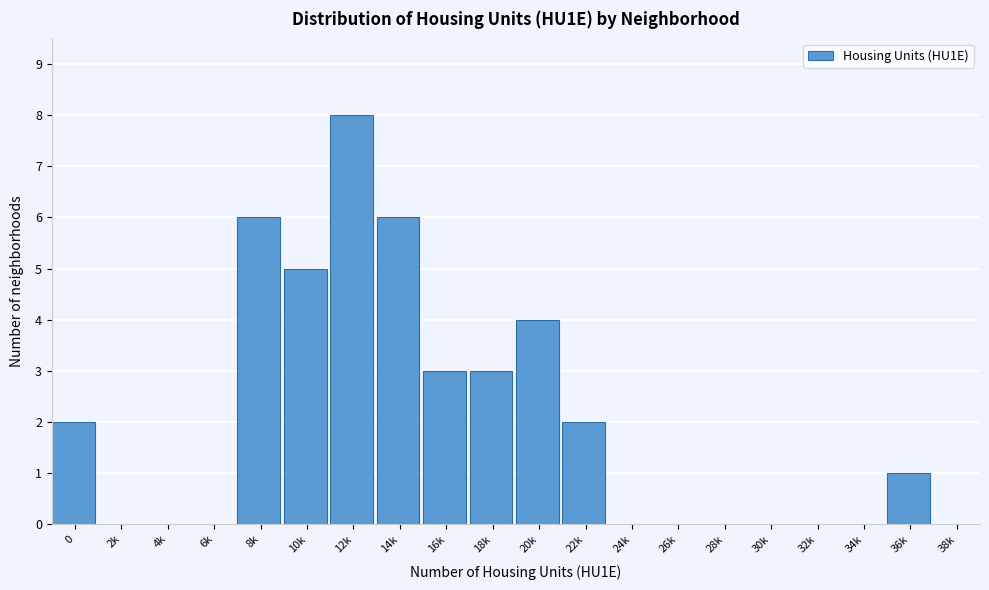

Reading right to left, list all the values displayed in this chart.

38k=0	36k=1	34k=0	32k=0	30k=0	28k=0	26k=0	24k=0	22k=2	20k=4	18k=3	16k=3	14k=6	12k=8	10k=5	8k=6	6k=0	4k=0	2k=0	0=2